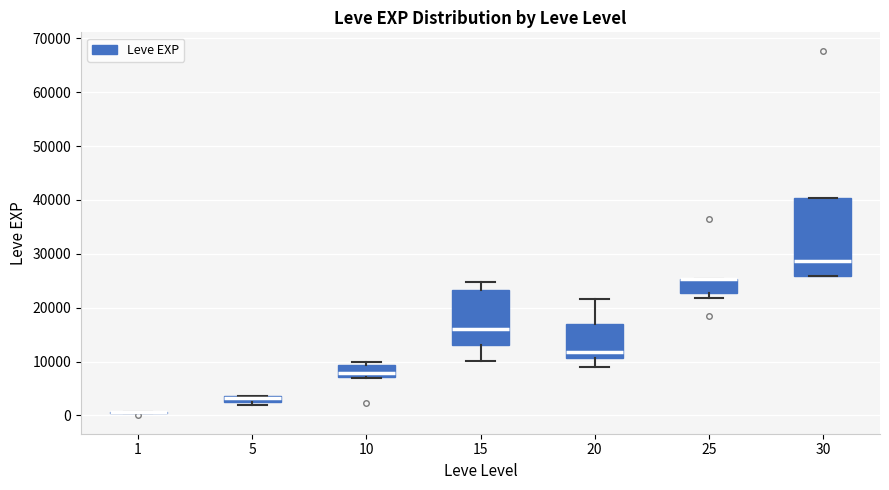

Where is the lower edge of the box at x = 30 on the y-axis? The values are not printed on the chart, so give them approximately, as read against the axis.

26000